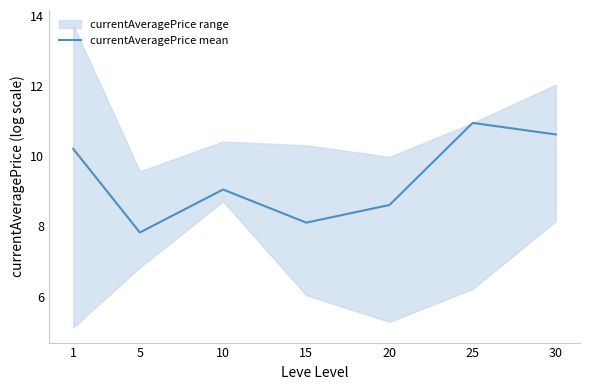

Rank the categories by value from highest to lowest.

25, 30, 1, 10, 20, 15, 5